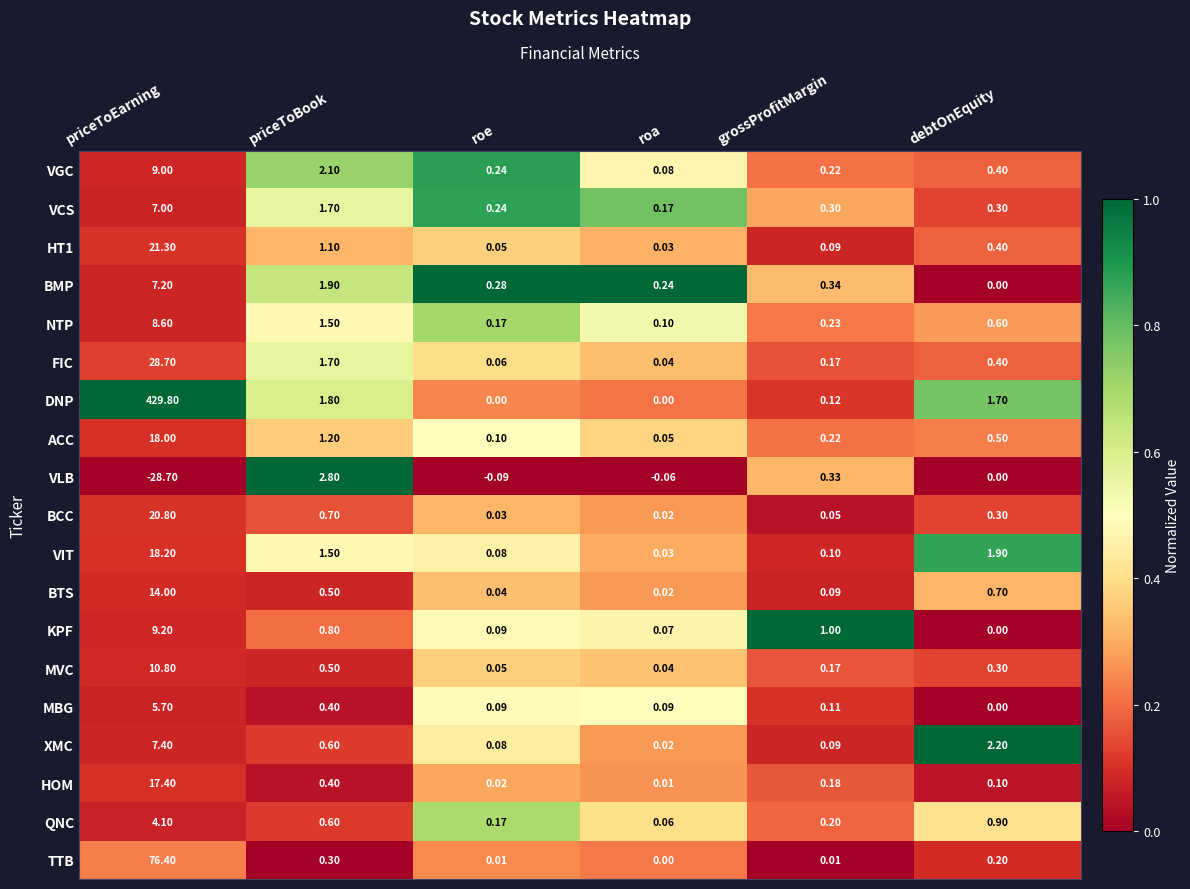

Which series has the largest range (max minus min)?

DNP